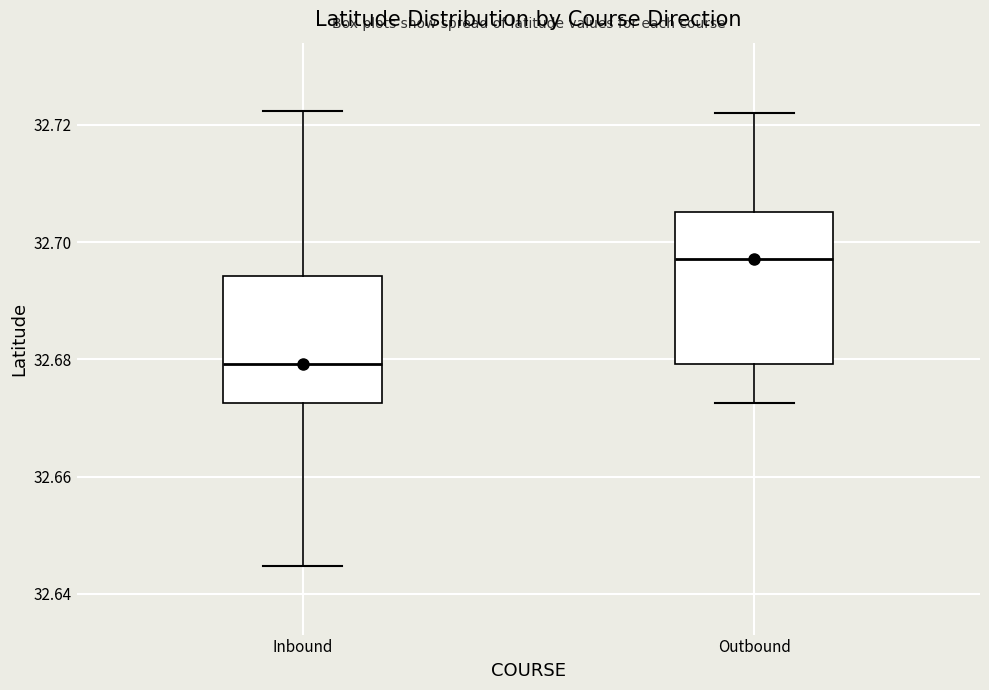

Which box has the highest median line?

Outbound